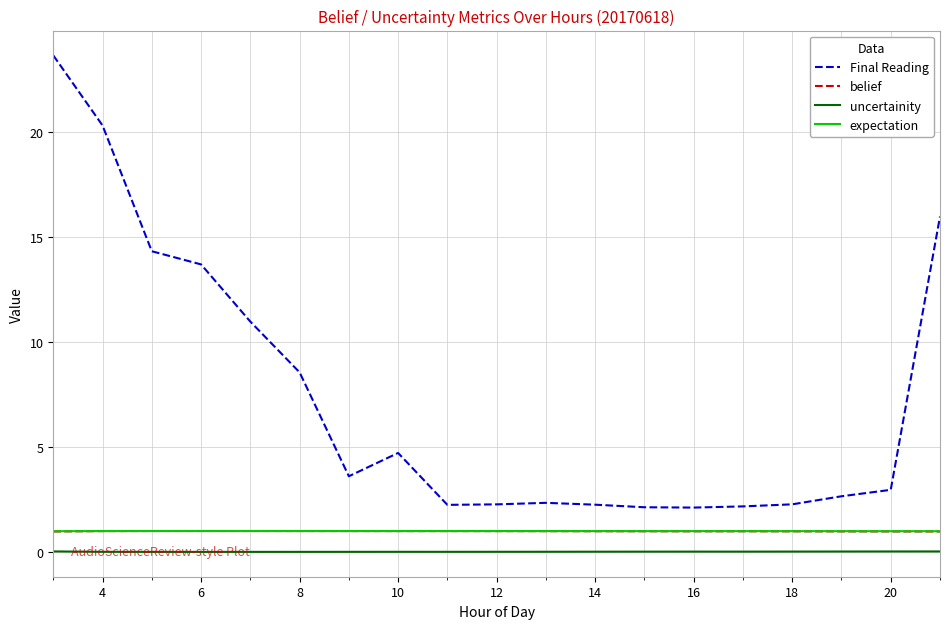

Which series has the widest spread of values?

Final Reading